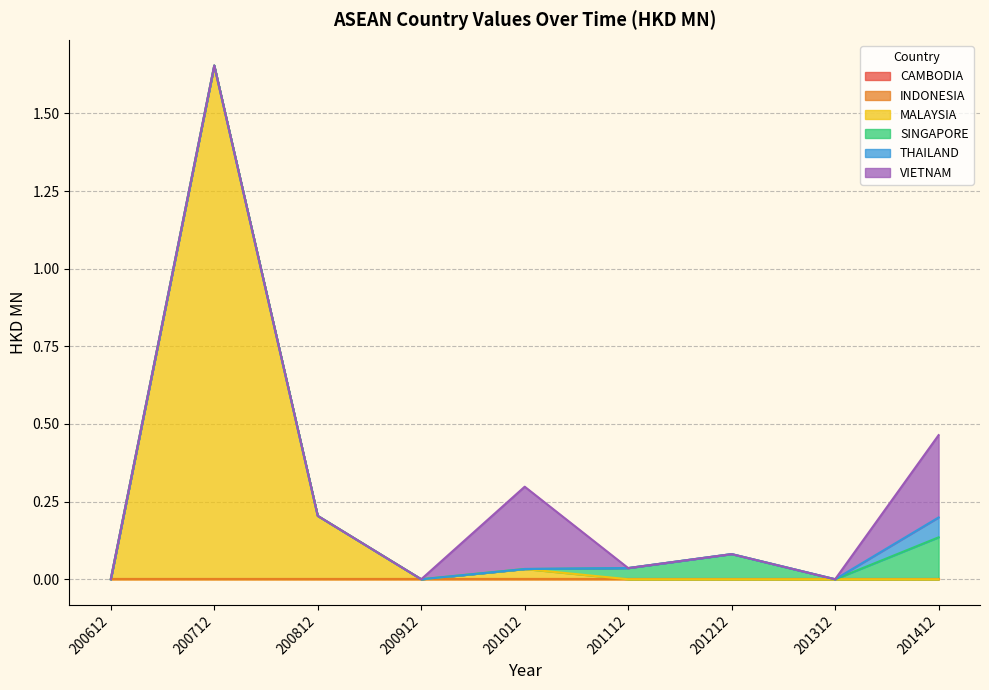

How many interior local peaks does the SINGAPORE series have?

1